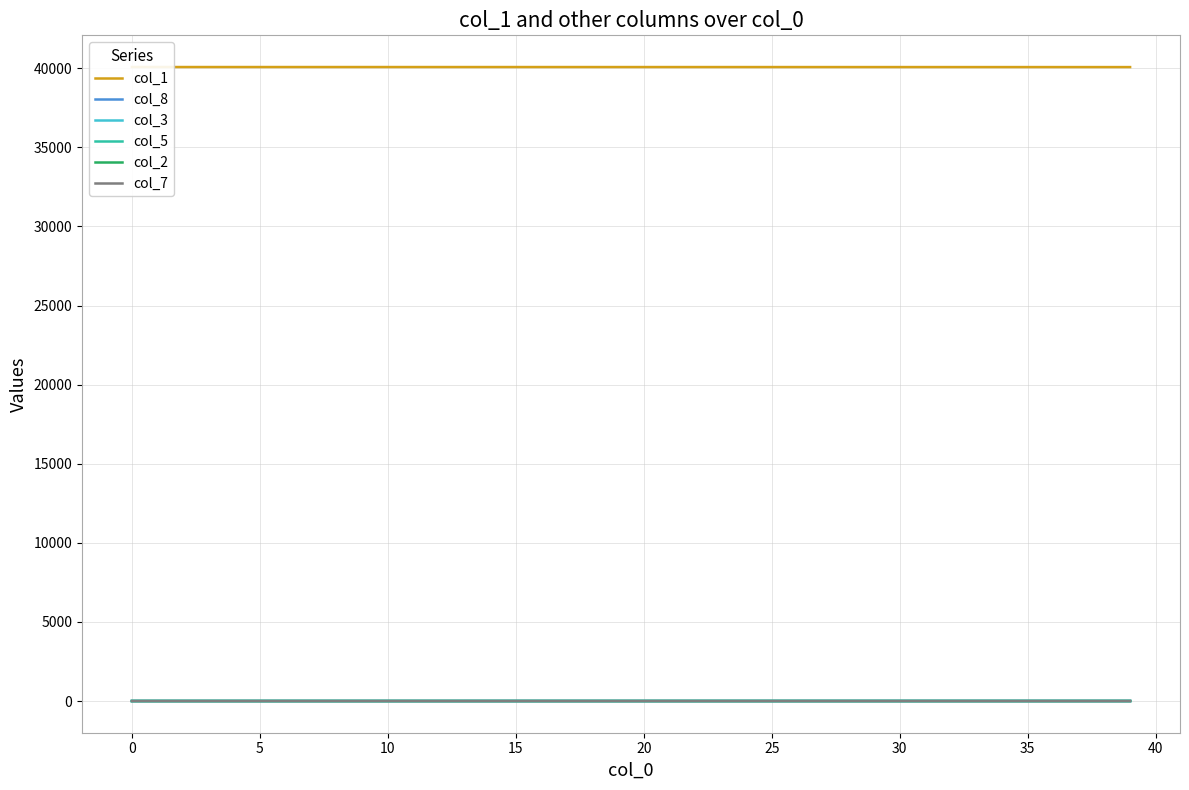

The col_3 series shows 0.1 at 23. True or false?

False